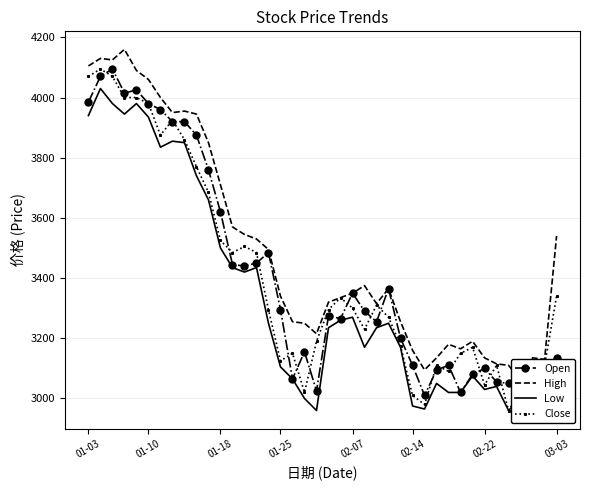

What is the maximum value for Open?

4095